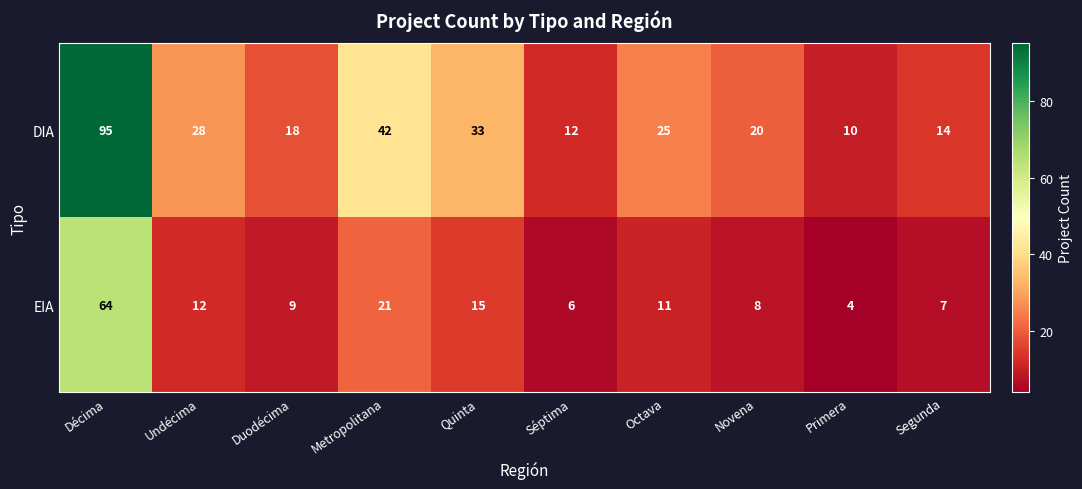

Which series has the widest spread of values?

DIA